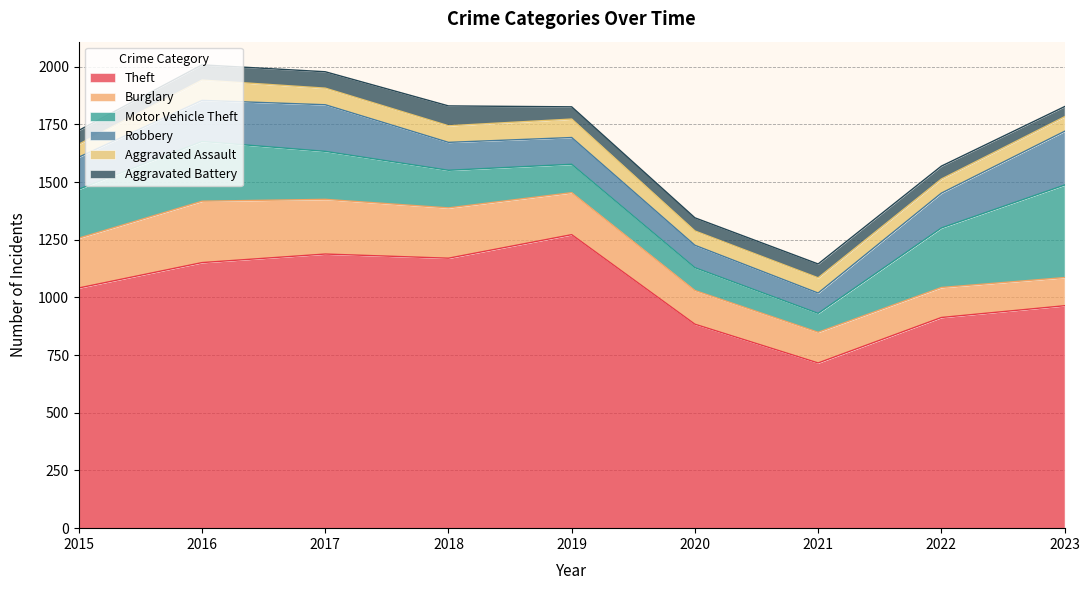

How many lines are shown in the chart?

6